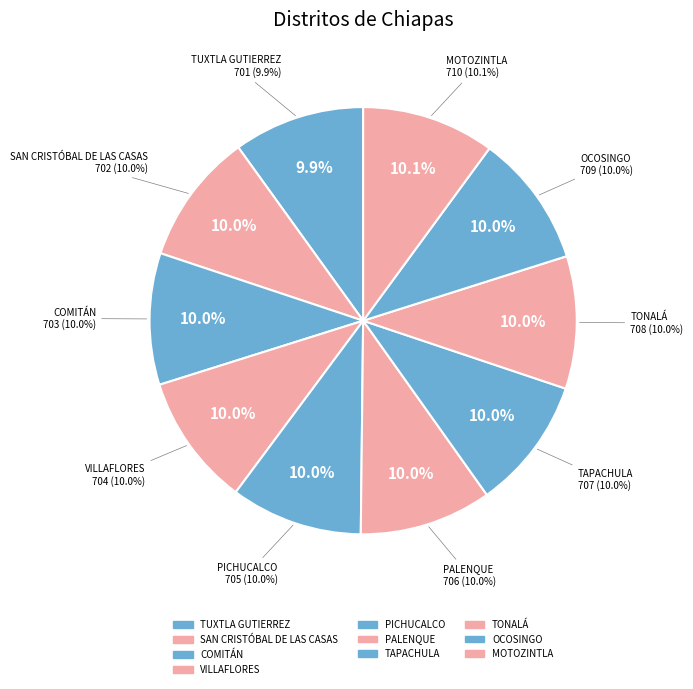

What portion of the pie excludes PALENQUE?

90.0%